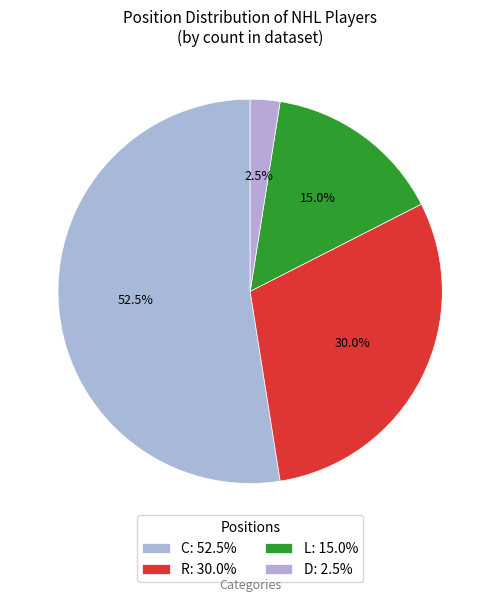

Which has a higher value, R or D?

R